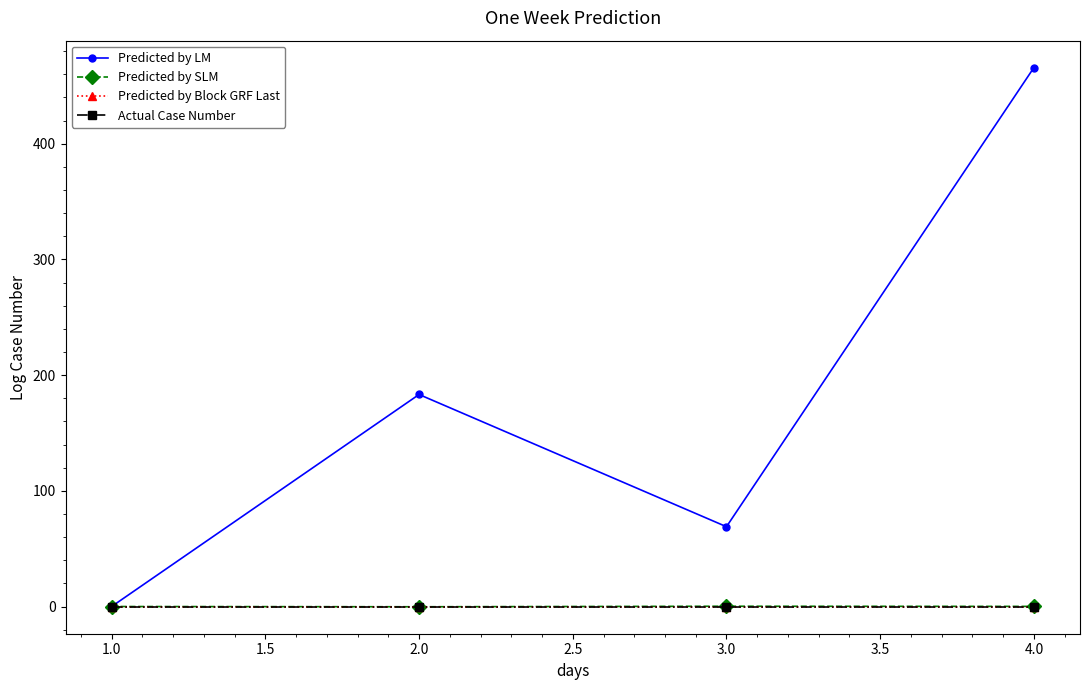

Does the chart display data point markers on the line(s)?

Yes